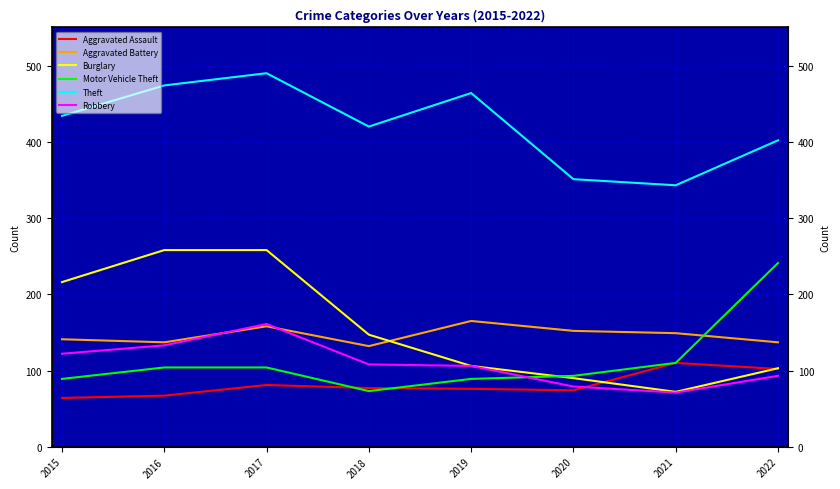

True or false: Burglary and Theft intersect in this chart.

False